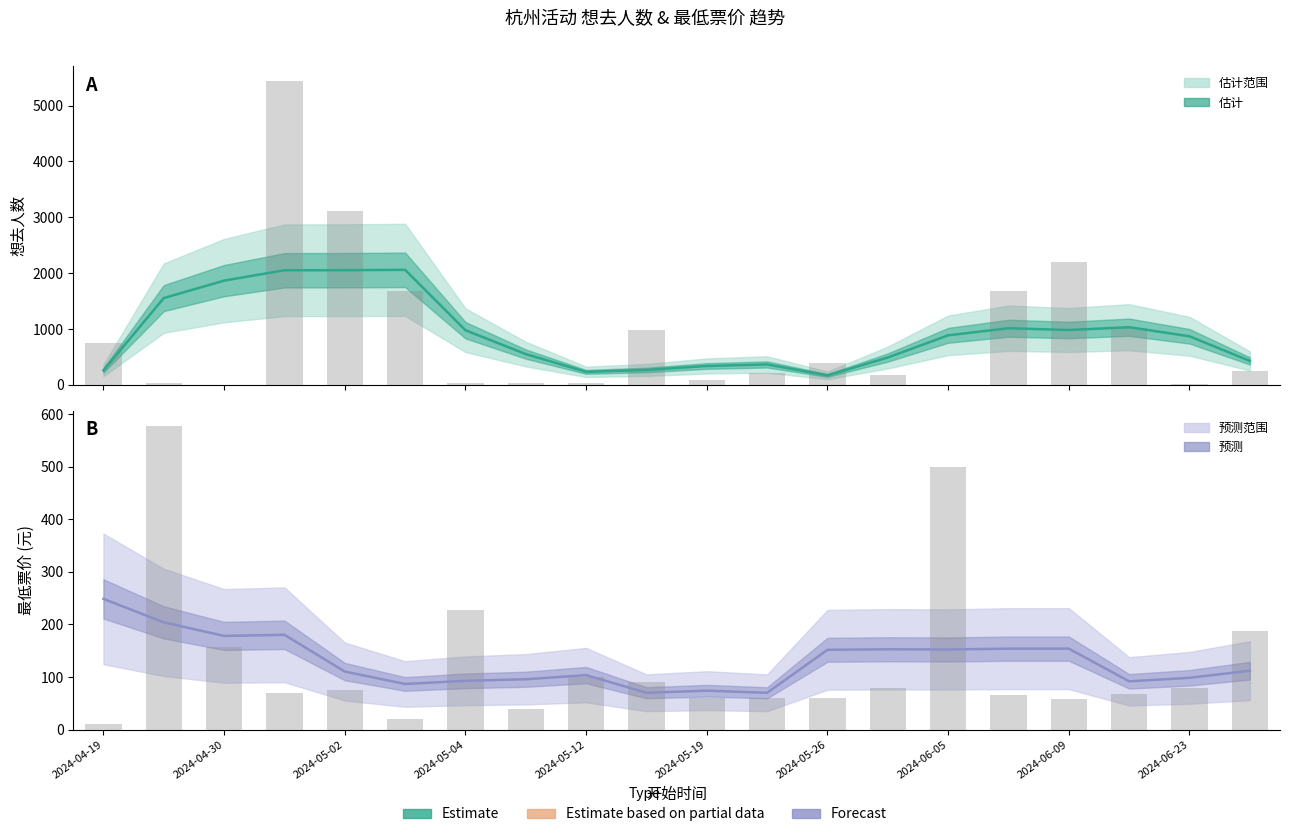

What is the minimum value shown in the chart?

1.0